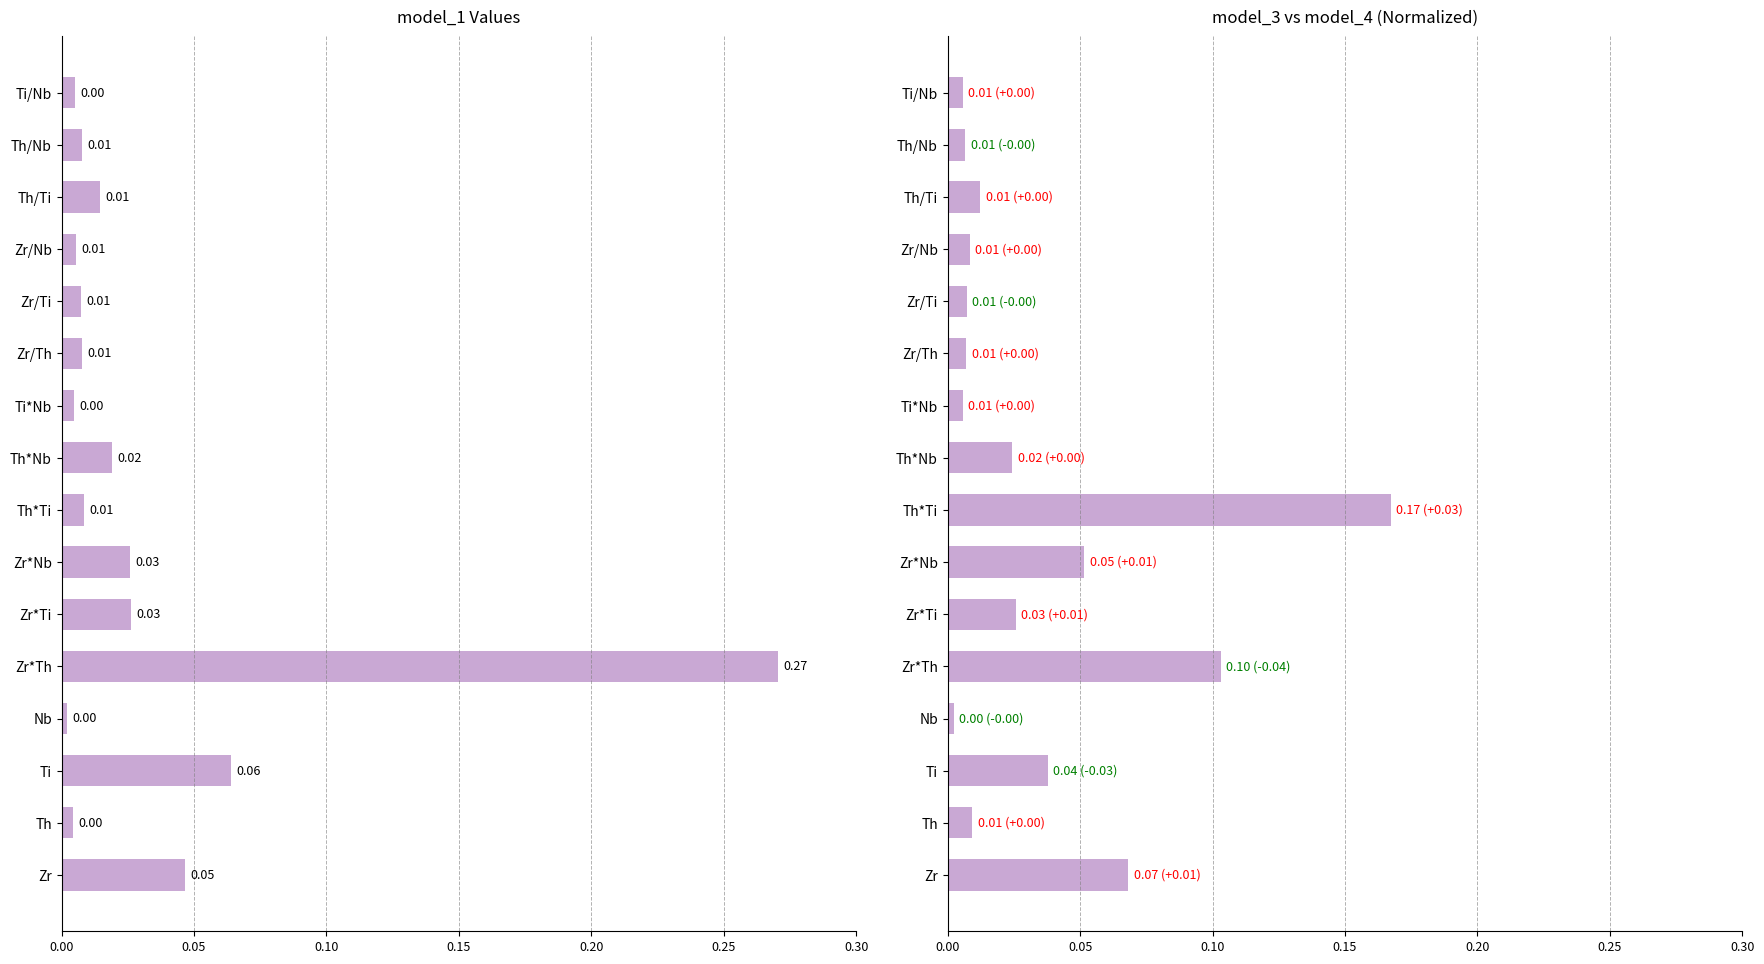

How many distinct data groups are displayed?

2